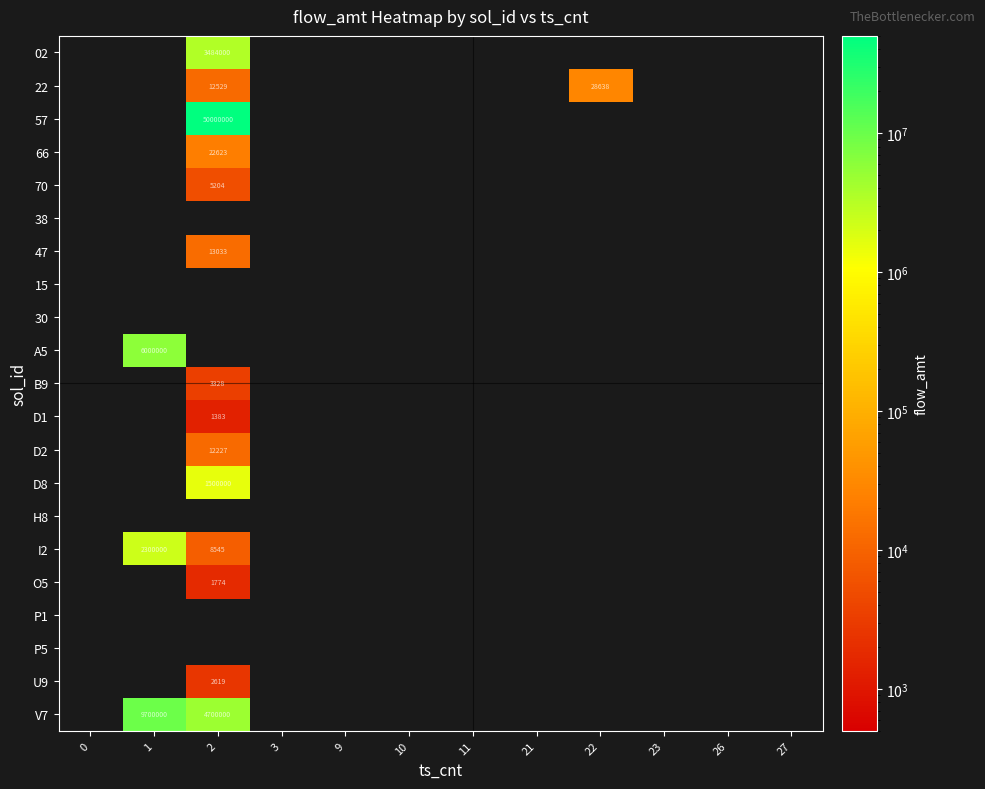

Reading left to right, list all the values displayed in this chart.

row_0: 0=0.0	1=0.0	2=3484000.0	3=0.0	9=0.0	10=0.0	11=0.0	21=0.0	22=0.0	23=0.0	26=0.0	27=0.0
row_1: 0=0.0	1=0.0	2=12529.4	3=0.0	9=0.0	10=0.0	11=0.0	21=0.0	22=28638.4	23=0.0	26=0.0	27=0.0
row_2: 0=0.0	1=0.0	2=50000000.0	3=0.0	9=0.0	10=0.0	11=0.0	21=0.0	22=0.0	23=0.0	26=0.0	27=0.0
row_3: 0=0.0	1=0.0	2=22622.6	3=0.0	9=0.0	10=0.0	11=0.0	21=0.0	22=0.0	23=0.0	26=0.0	27=0.0
row_4: 0=0.0	1=0.0	2=5203.9	3=0.0	9=0.0	10=0.0	11=0.0	21=0.0	22=0.0	23=0.0	26=0.0	27=0.0
row_5: 0=0.0	1=0.0	2=0.0	3=0.0	9=0.0	10=0.0	11=0.0	21=0.0	22=0.0	23=0.0	26=0.0	27=0.0
row_6: 0=0.0	1=0.0	2=13033.1	3=0.0	9=0.0	10=0.0	11=0.0	21=0.0	22=0.0	23=0.0	26=0.0	27=0.0
row_7: 0=0.0	1=0.0	2=0.0	3=0.0	9=0.0	10=0.0	11=0.0	21=0.0	22=0.0	23=0.0	26=0.0	27=0.0
row_8: 0=0.0	1=0.0	2=0.0	3=0.0	9=0.0	10=0.0	11=0.0	21=0.0	22=0.0	23=0.0	26=0.0	27=0.0
row_9: 0=0.0	1=6000000.0	2=0.0	3=0.0	9=0.0	10=0.0	11=0.0	21=0.0	22=0.0	23=0.0	26=0.0	27=0.0
row_10: 0=0.0	1=0.0	2=3328.2	3=0.0	9=0.0	10=0.0	11=0.0	21=0.0	22=0.0	23=0.0	26=0.0	27=0.0
row_11: 0=0.0	1=0.0	2=1382.6	3=0.0	9=0.0	10=0.0	11=0.0	21=0.0	22=0.0	23=0.0	26=0.0	27=0.0
row_12: 0=0.0	1=0.0	2=12226.6	3=0.0	9=0.0	10=0.0	11=0.0	21=0.0	22=0.0	23=0.0	26=0.0	27=0.0
row_13: 0=0.0	1=0.0	2=1500000.0	3=0.0	9=0.0	10=0.0	11=0.0	21=0.0	22=0.0	23=0.0	26=0.0	27=0.0
row_14: 0=0.0	1=0.0	2=0.0	3=0.0	9=0.0	10=0.0	11=0.0	21=0.0	22=0.0	23=0.0	26=0.0	27=0.0
row_15: 0=0.0	1=2300000.0	2=8544.9	3=0.0	9=0.0	10=0.0	11=0.0	21=0.0	22=0.0	23=0.0	26=0.0	27=0.0
row_16: 0=0.0	1=0.0	2=1774.1	3=0.0	9=0.0	10=0.0	11=0.0	21=0.0	22=0.0	23=0.0	26=0.0	27=0.0
row_17: 0=0.0	1=0.0	2=0.0	3=0.0	9=0.0	10=0.0	11=0.0	21=0.0	22=0.0	23=0.0	26=0.0	27=0.0
row_18: 0=0.0	1=0.0	2=0.0	3=0.0	9=0.0	10=0.0	11=0.0	21=0.0	22=0.0	23=0.0	26=0.0	27=0.0
row_19: 0=0.0	1=0.0	2=2619.4	3=0.0	9=0.0	10=0.0	11=0.0	21=0.0	22=0.0	23=0.0	26=0.0	27=0.0
row_20: 0=0.0	1=9700000.0	2=4700000.0	3=0.0	9=0.0	10=0.0	11=0.0	21=0.0	22=0.0	23=0.0	26=0.0	27=0.0